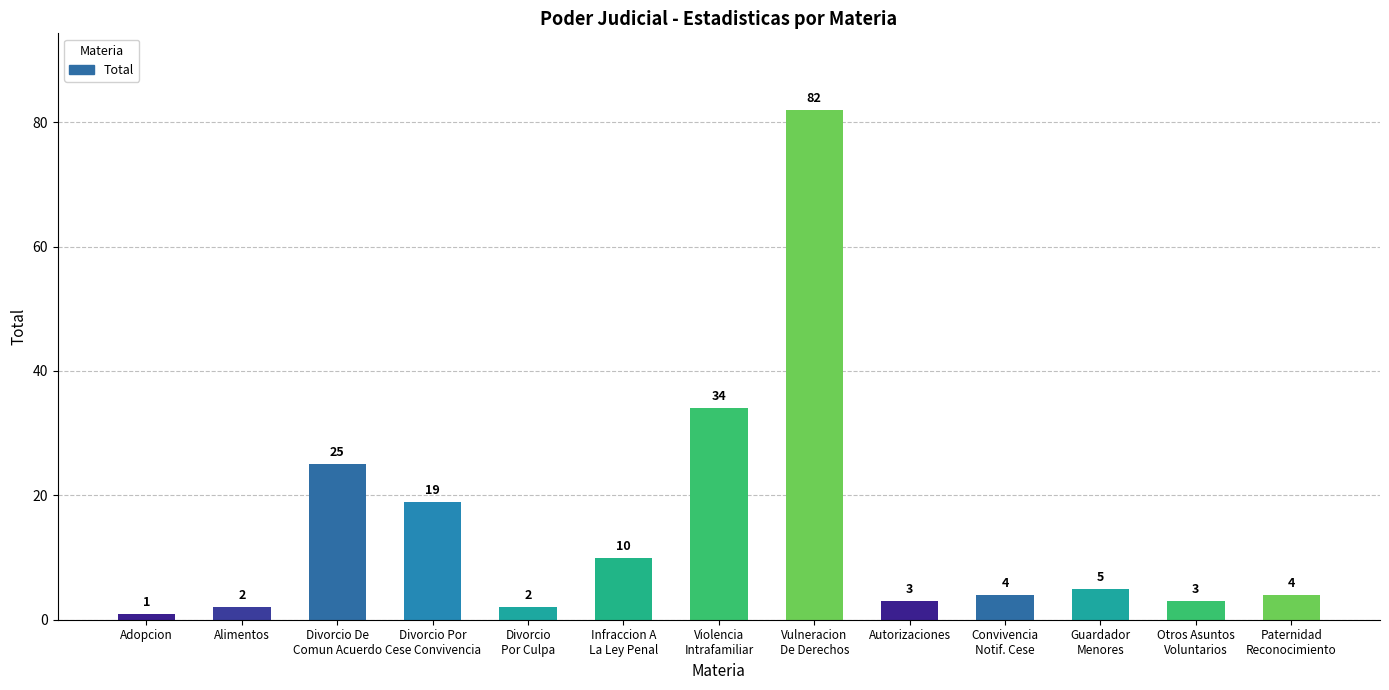

What is the sum of the values at Autorizaciones and Violencia
Intrafamiliar?

37